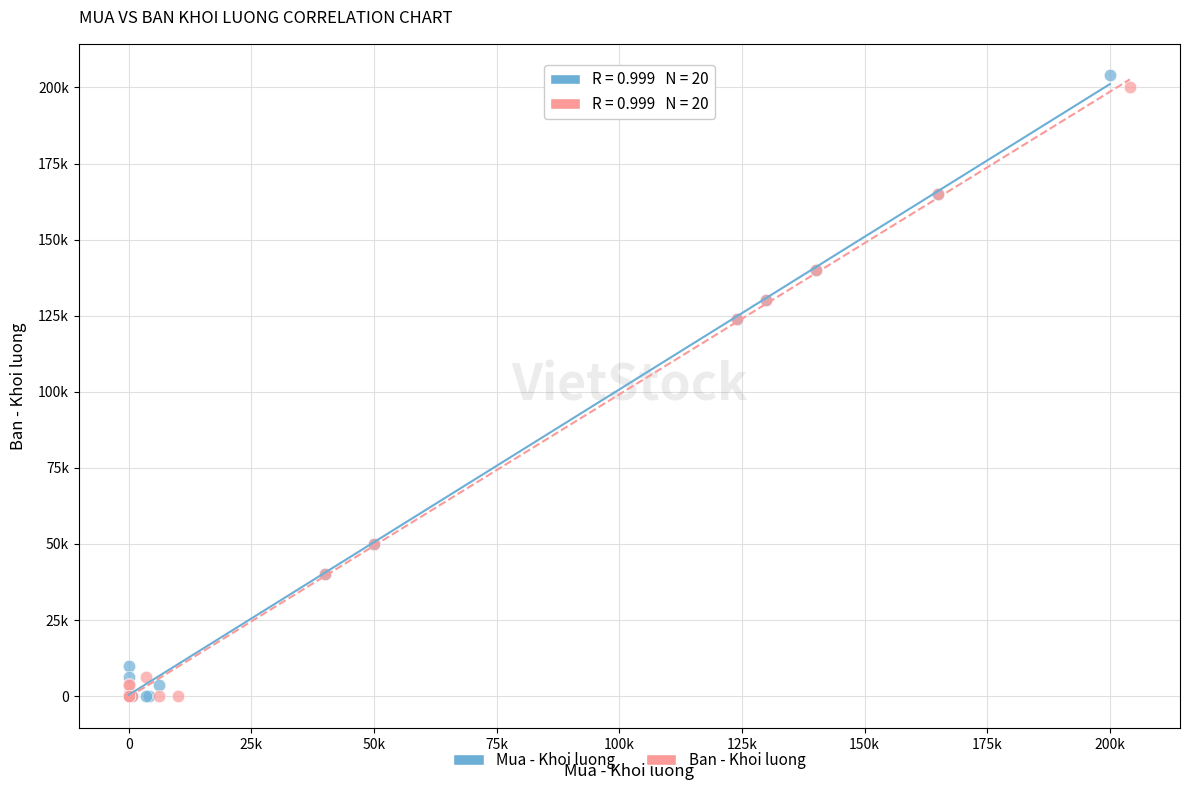

What are all the series names shown in the legend?

Mua - Khoi luong, Ban - Khoi luong